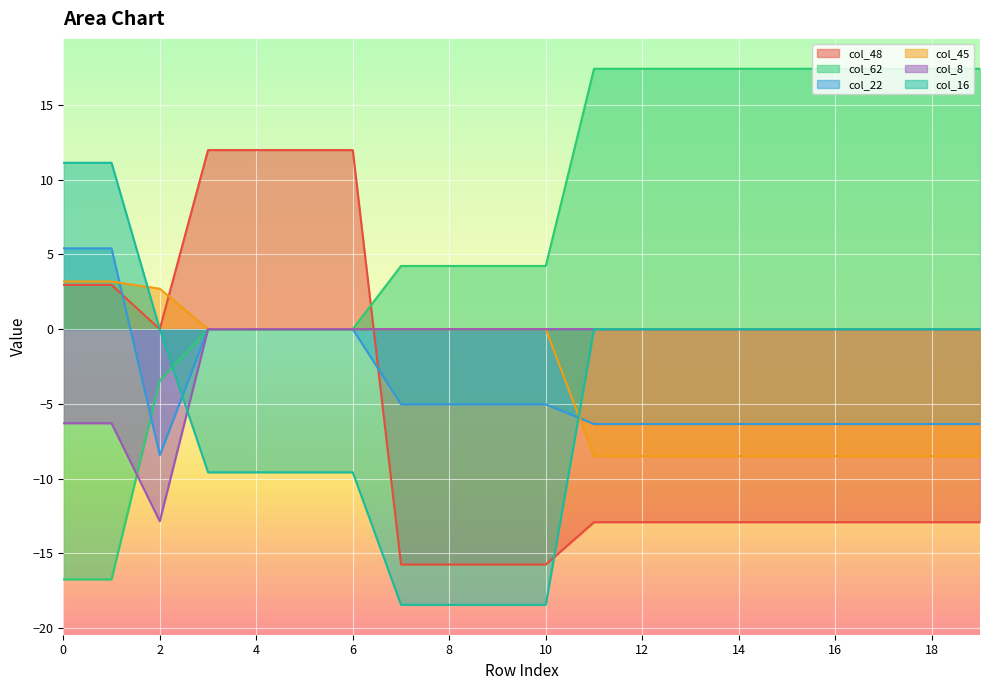

What is the minimum value for col_48?

-15.8